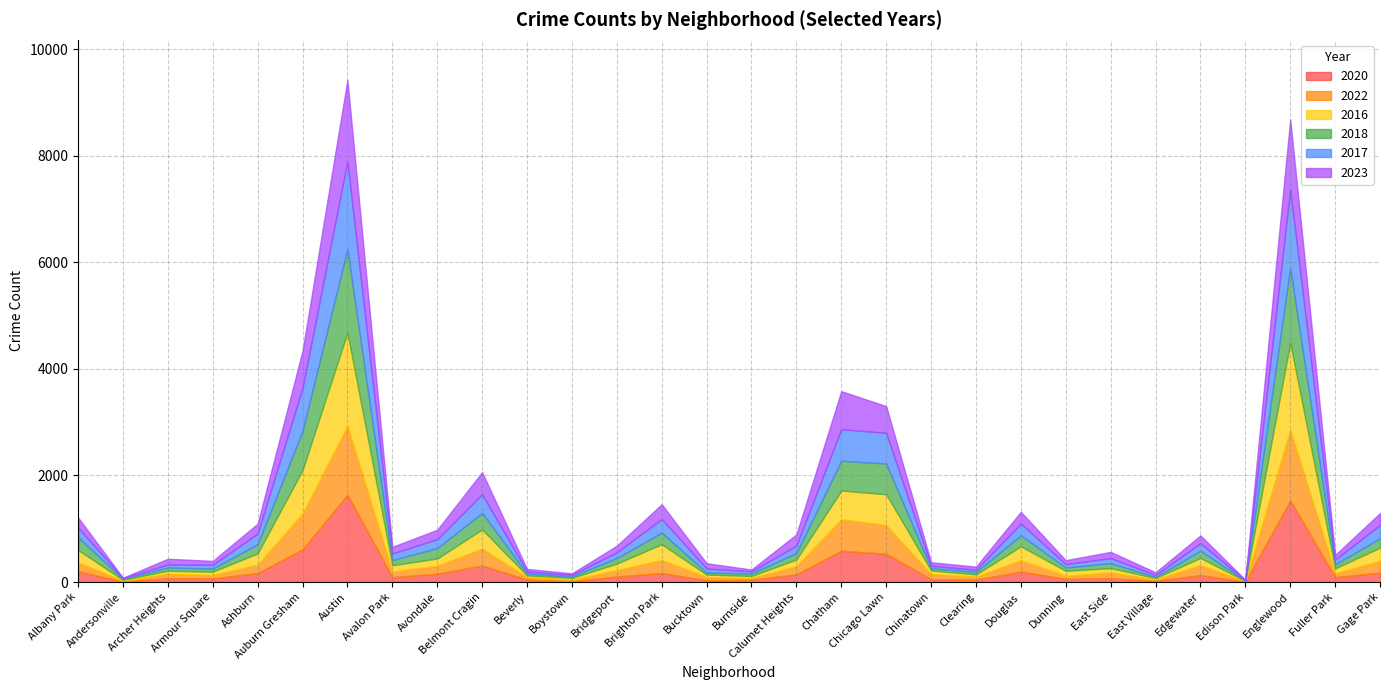

Rank the categories by 2022 value from highest to lowest.

Englewood, Austin, Auburn Gresham, Chatham, Chicago Lawn, Belmont Cragin, Brighton Park, Gage Park, Douglas, Edgewater, Albany Park, Calumet Heights, Ashburn, Avondale, Bridgeport, East Side, Avalon Park, Chinatown, Archer Heights, Fuller Park, Armour Square, Bucktown, Dunning, Clearing, Beverly, Boystown, Burnside, East Village, Andersonville, Edison Park